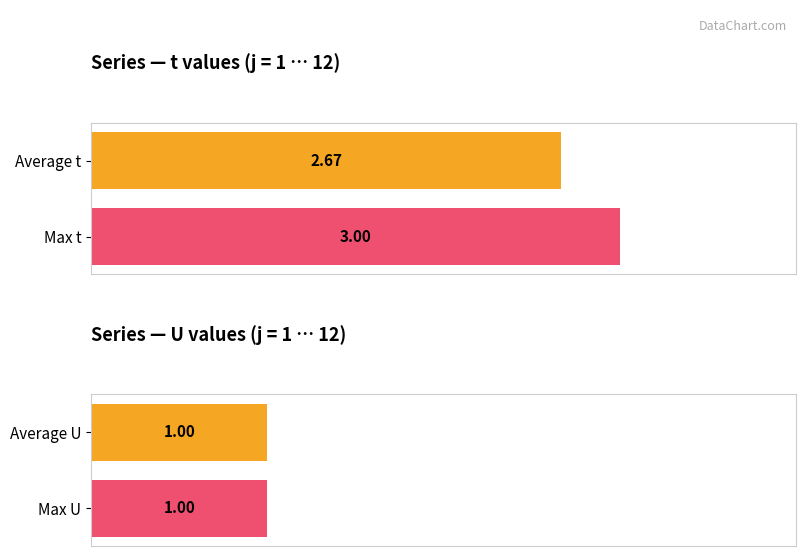

How many distinct data groups are displayed?

2